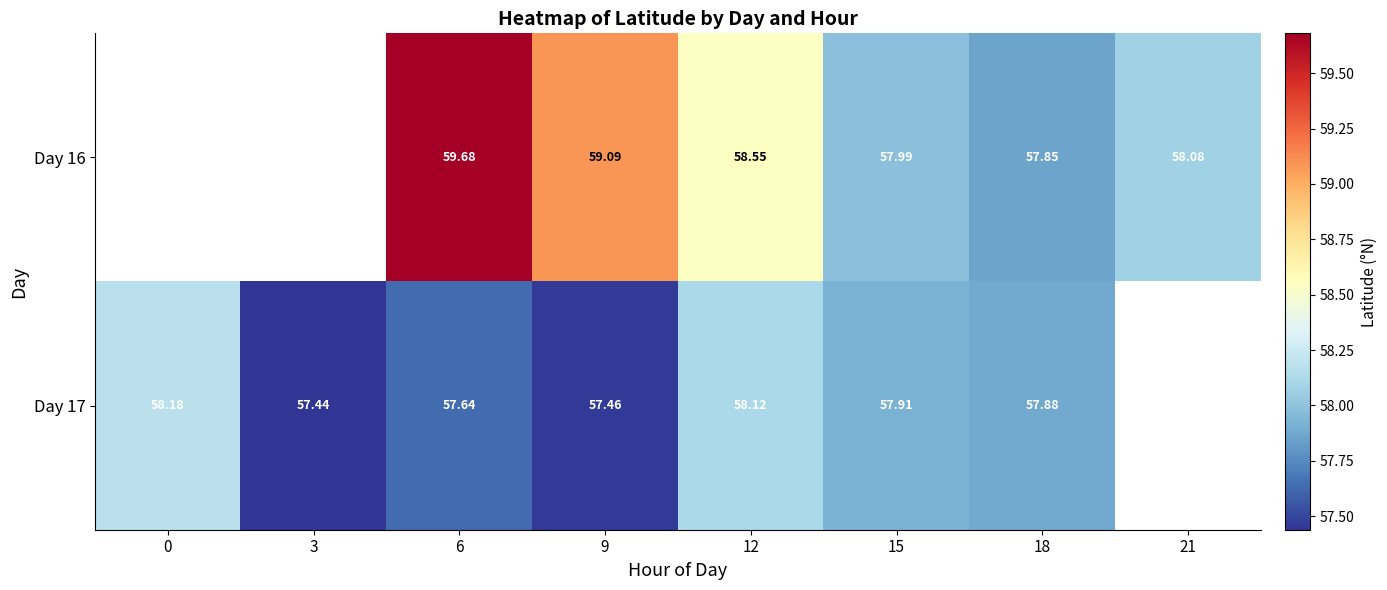

Which has a higher value, 18 or 9?

9